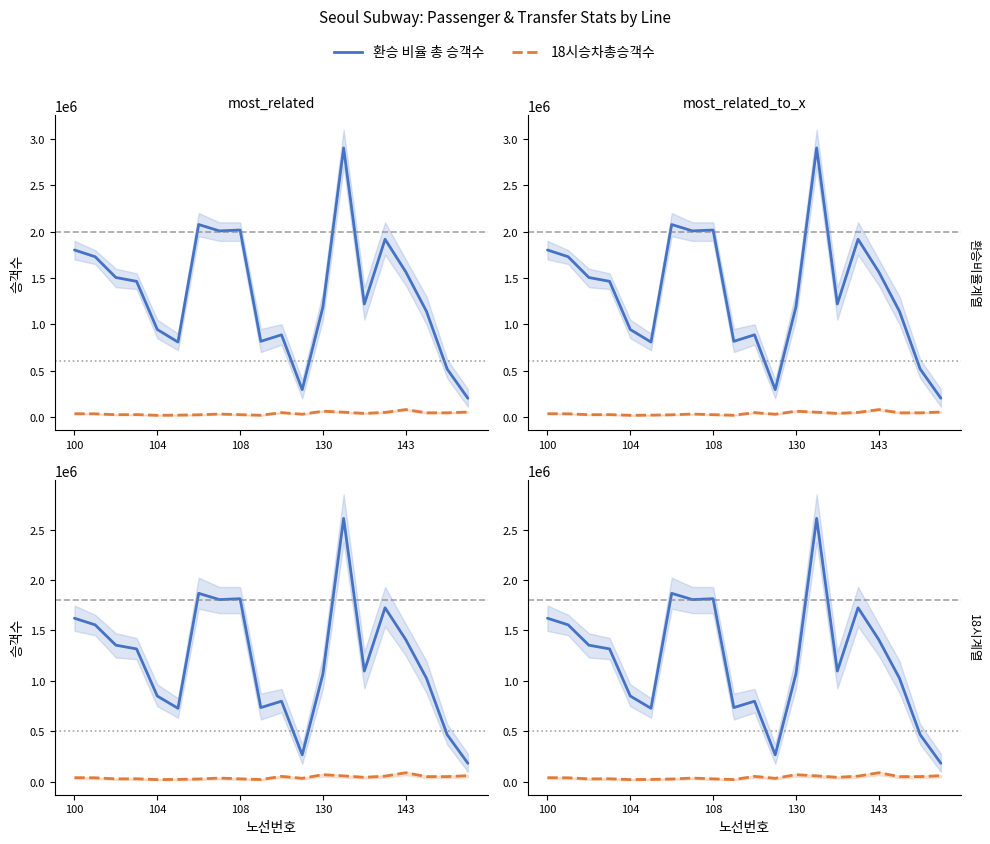

What is the value of the 18시승차총승객수 point at the 19th from the left?

49508.8